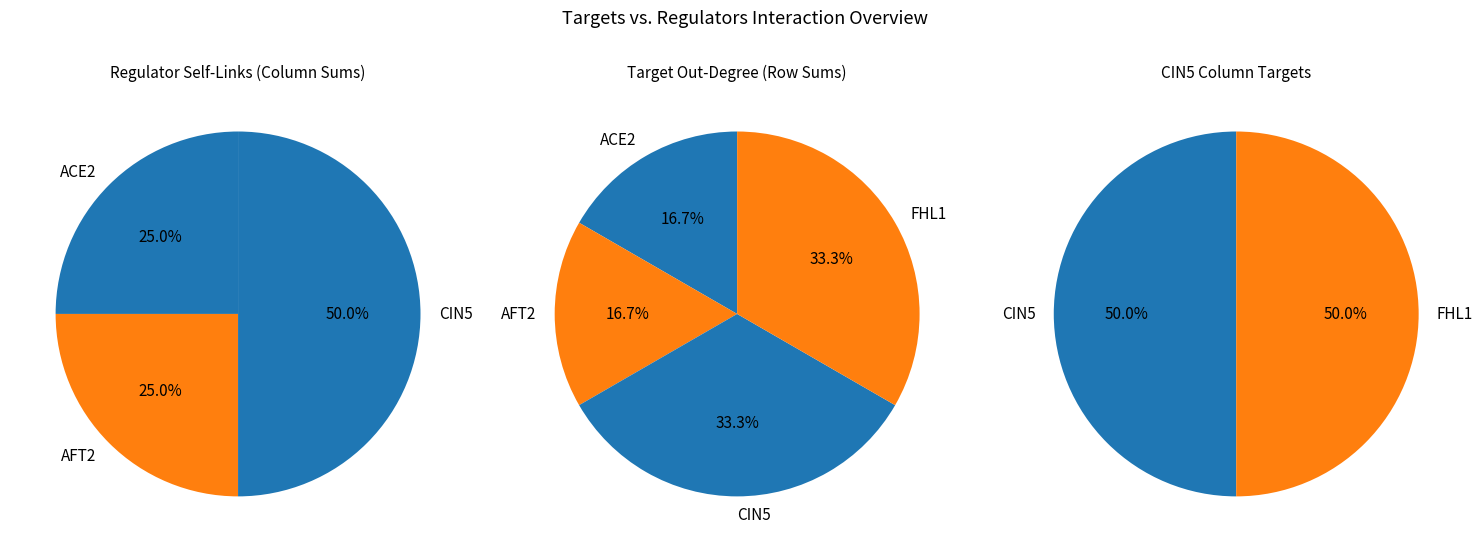

What portion of the pie excludes FHL1?

100.0%